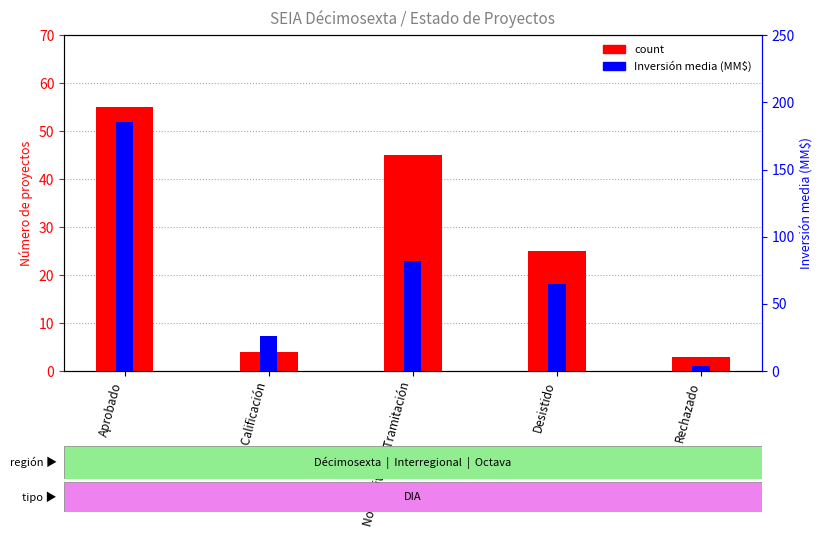

Are the bars grouped side by side (vs. stacked)?

Yes